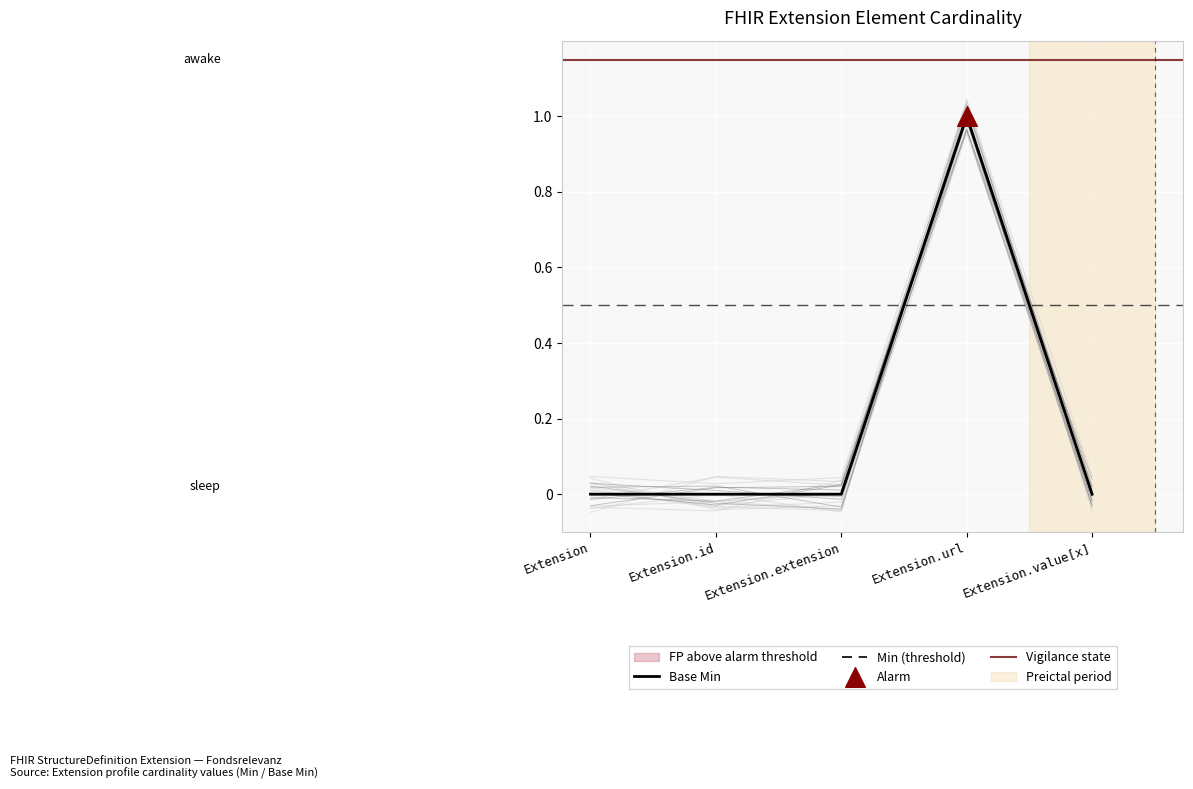

Is the value of Base Min at Extension.url greater than the value of Min at Extension.id?

Yes